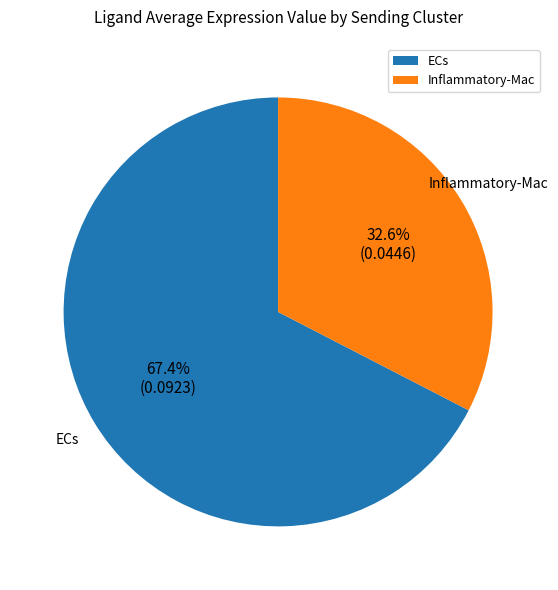

Rank the categories by value from lowest to highest.

Inflammatory-Mac, ECs